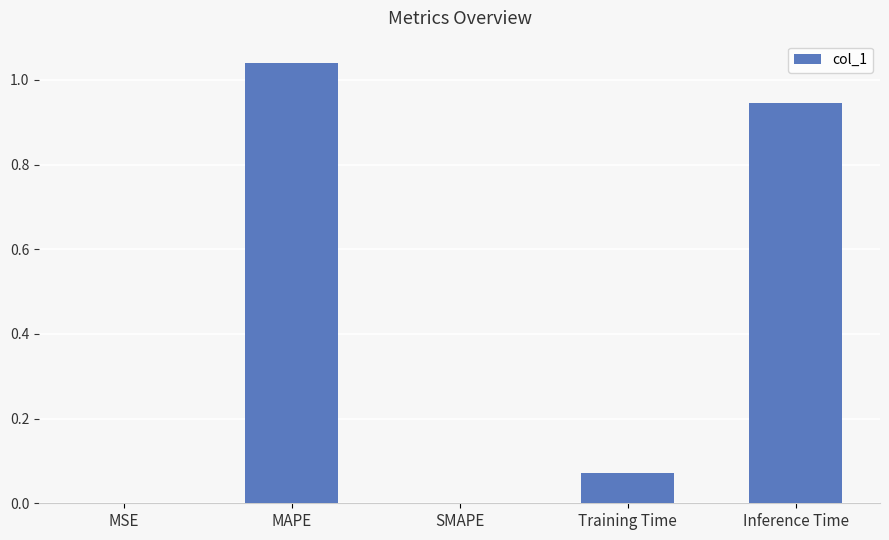

Is it true that the value at MSE is 0.0?

True